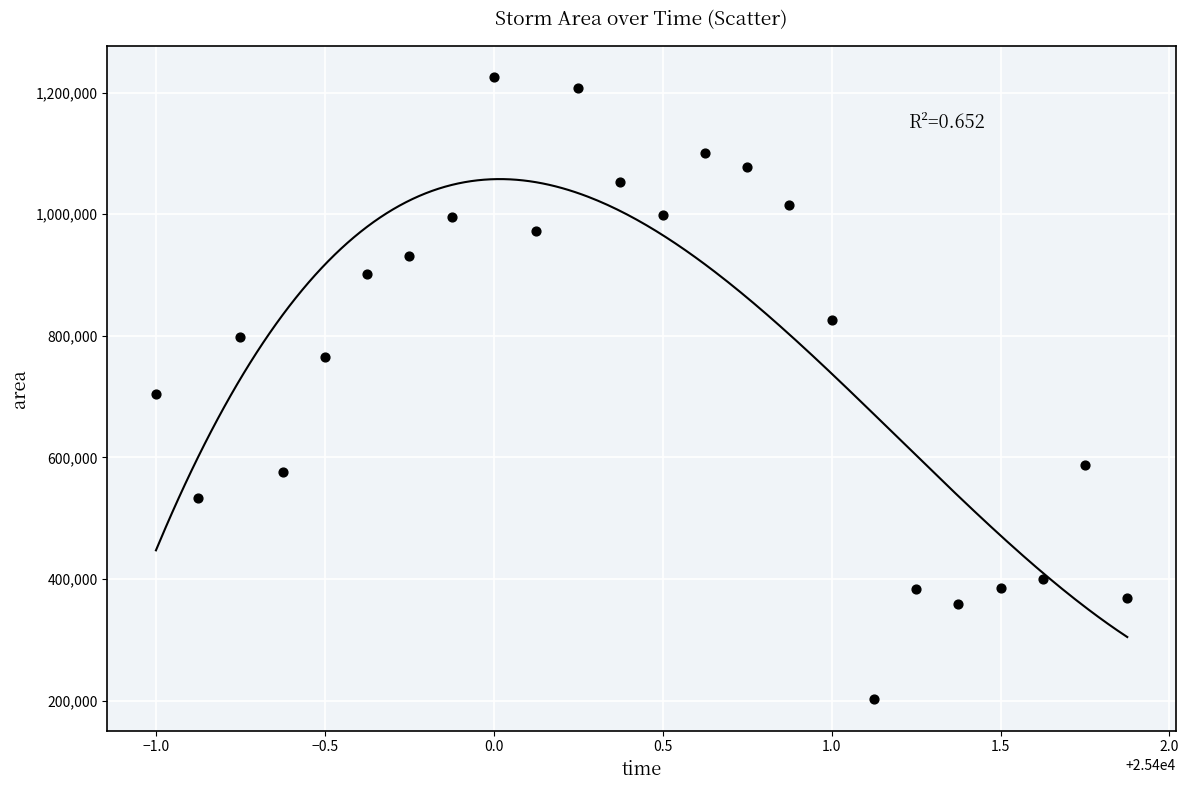

What is the range of Y values (max minus min)?

1023750